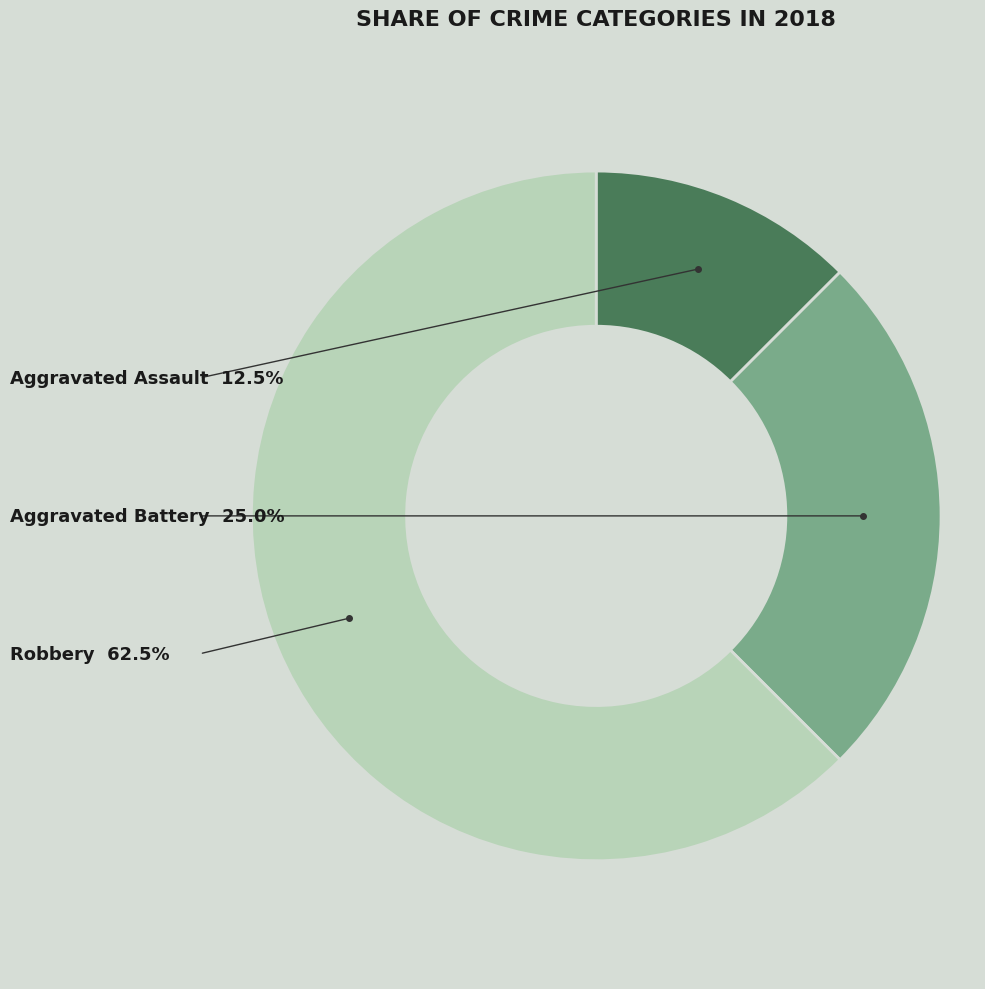

Is there any slice that represents more than half of the pie?

Yes